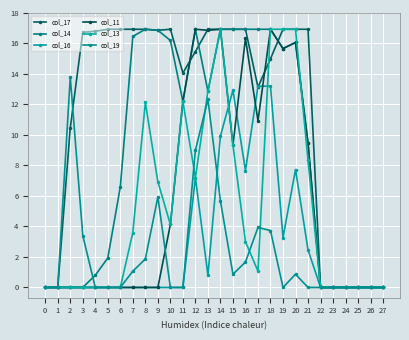

True or false: col_11 and col_14 intersect in this chart.

False